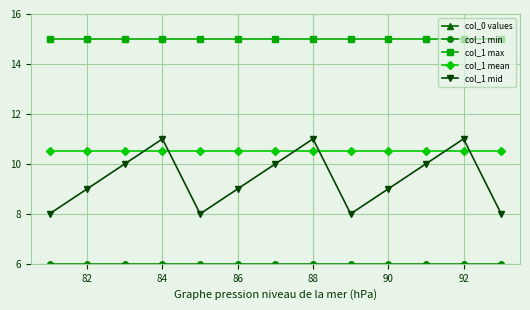

Which series has the widest spread of values?

col_0 values